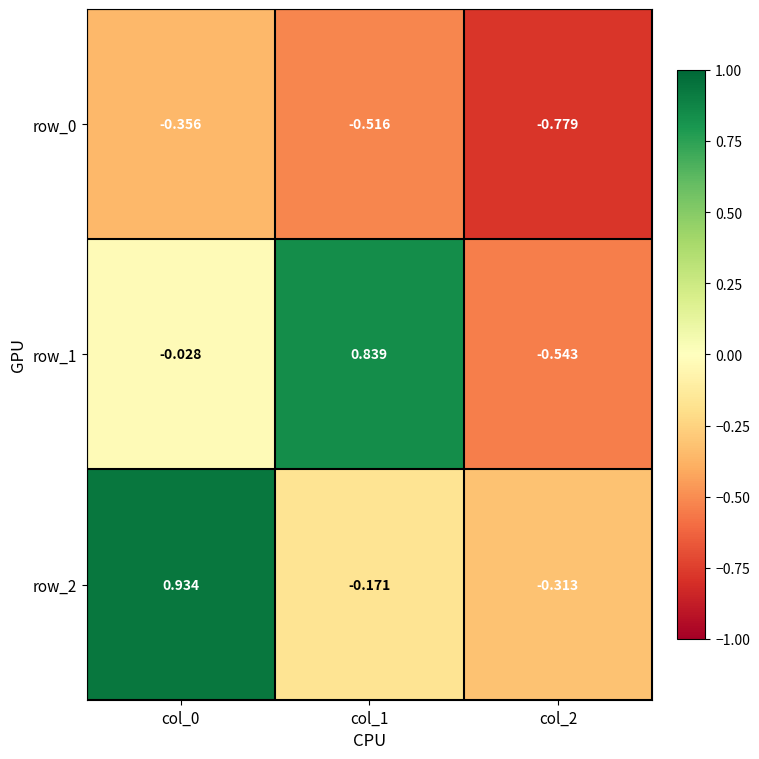

Is the value of row_1 at col_0 greater than the value of row_0 at col_0?

Yes